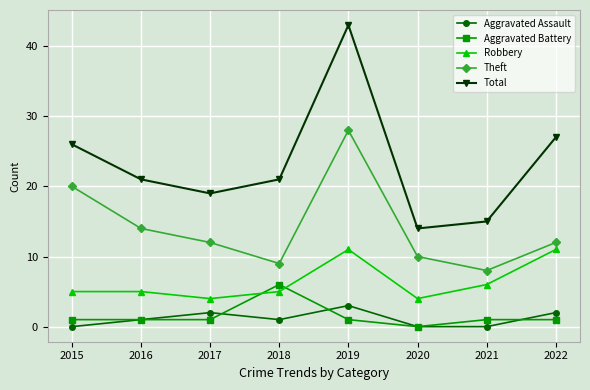

List the series in order of their peak value, lowest first.

Aggravated Assault, Aggravated Battery, Robbery, Theft, Total